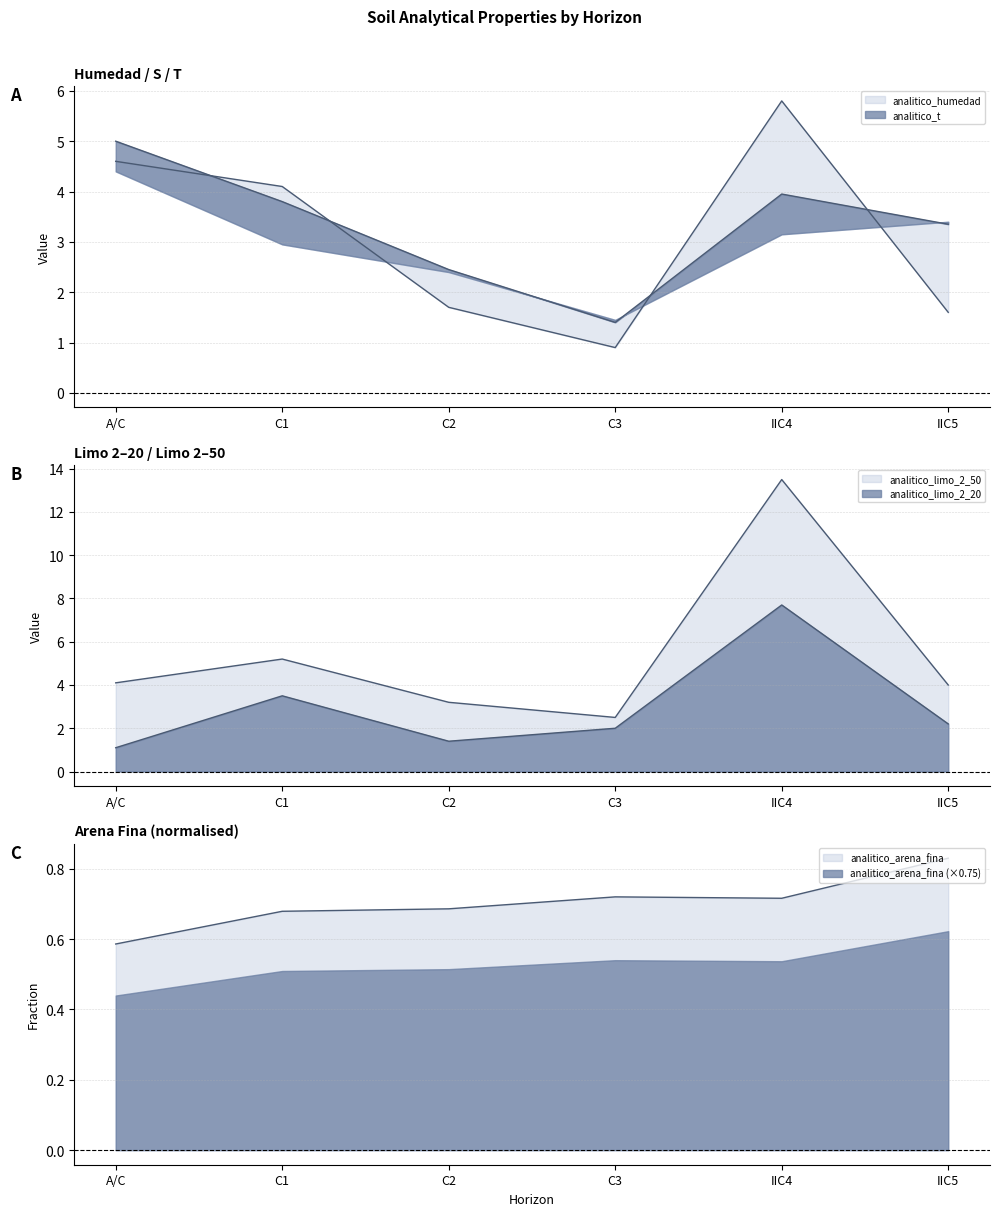

What is the difference between the analitico_t values at A/C and IIC5?

1.6